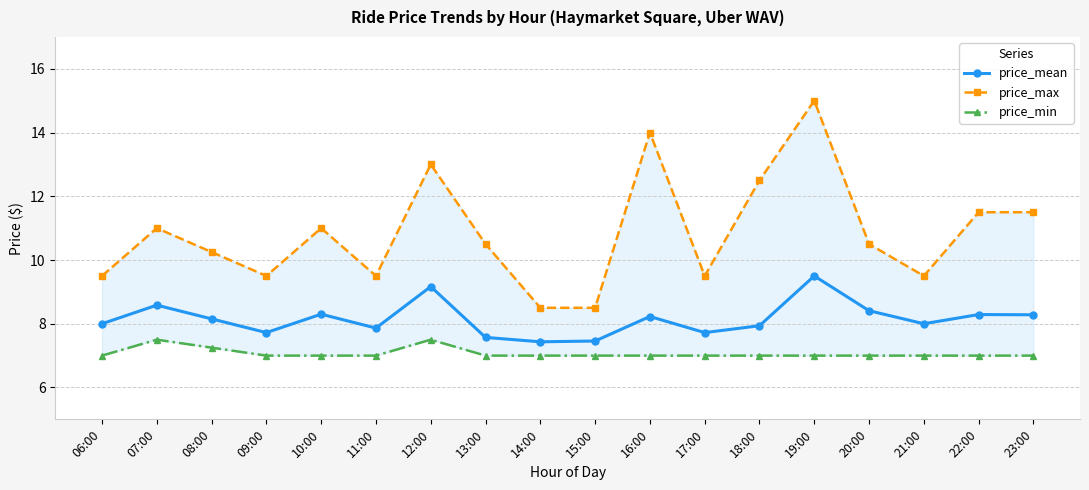

List the series in order of their peak value, lowest first.

price_min, price_mean, price_max